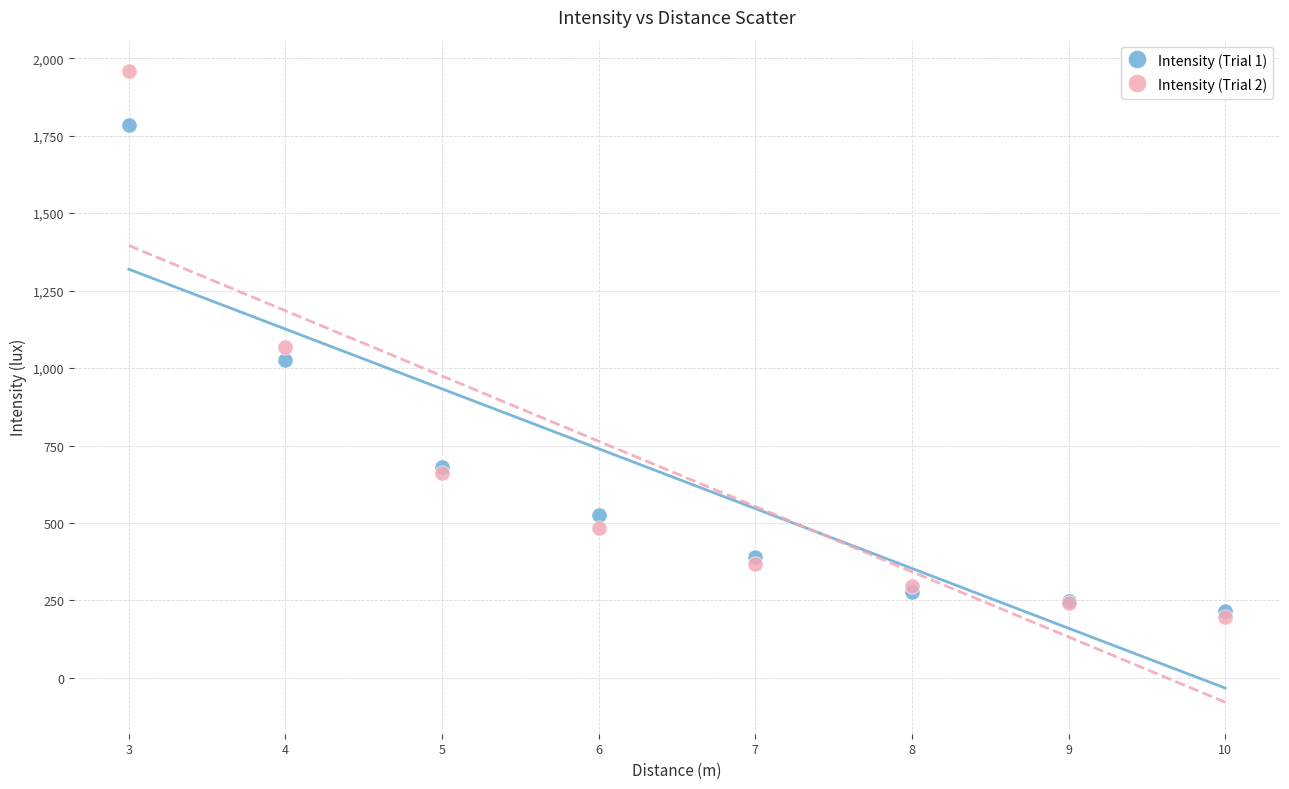

What are all the series names shown in the legend?

Intensity (Trial 1), Intensity (Trial 2)